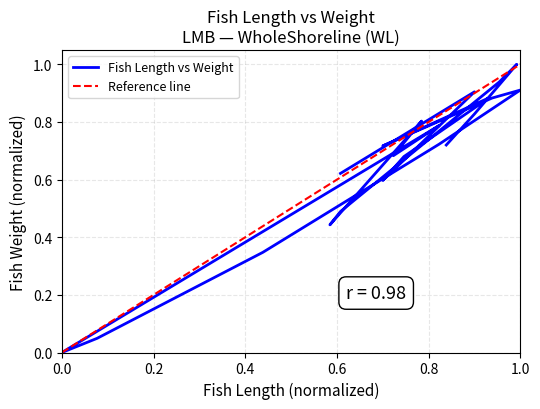

What is the difference between the values at 12 and 21?

0.6